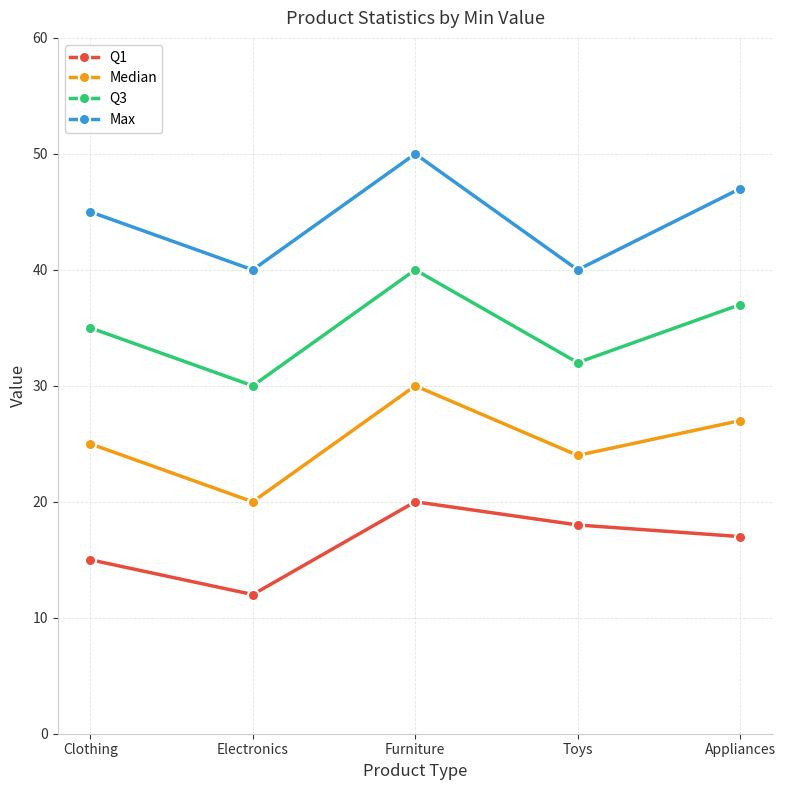

Reading right to left, what are all the values shown in this chart?

Q1: 17	18	20	12	15
Median: 27	24	30	20	25
Q3: 37	32	40	30	35
Max: 47	40	50	40	45